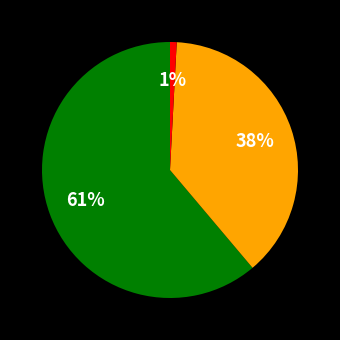

How many slices are in this pie chart?

3